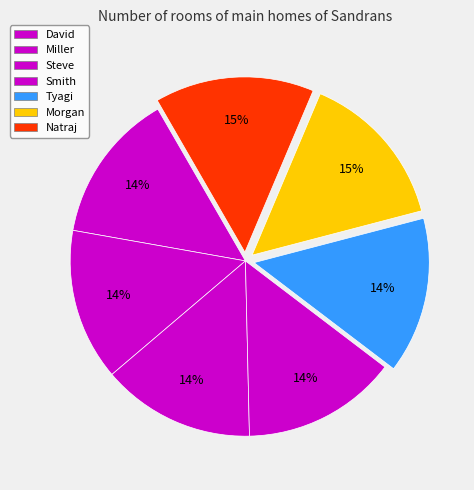

What is the total percentage of Natraj and Morgan?

29.3%